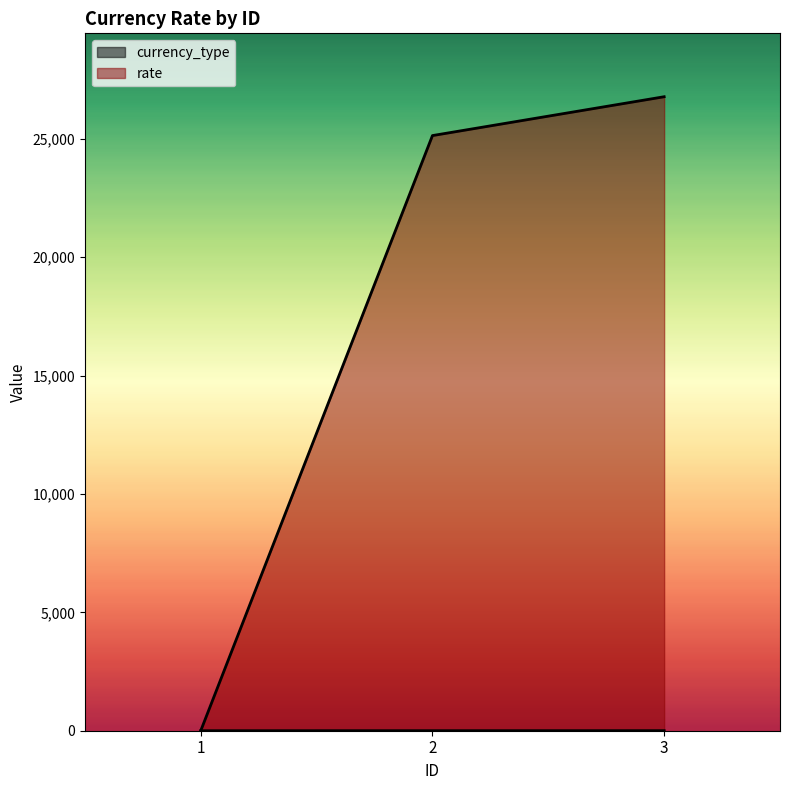

How many lines are shown in the chart?

2